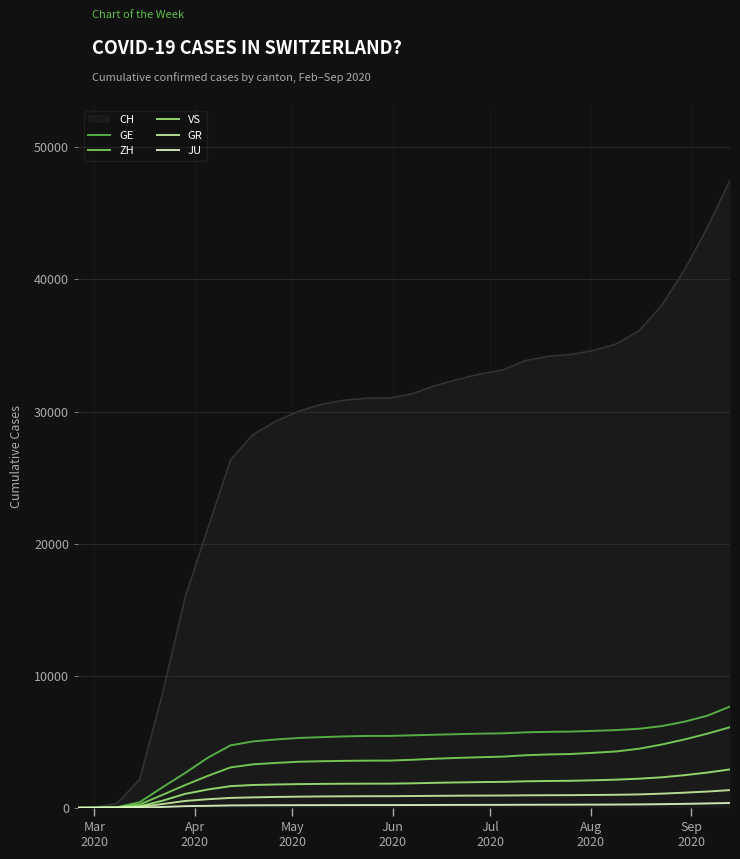

Which series has the largest total across all categories?

CH